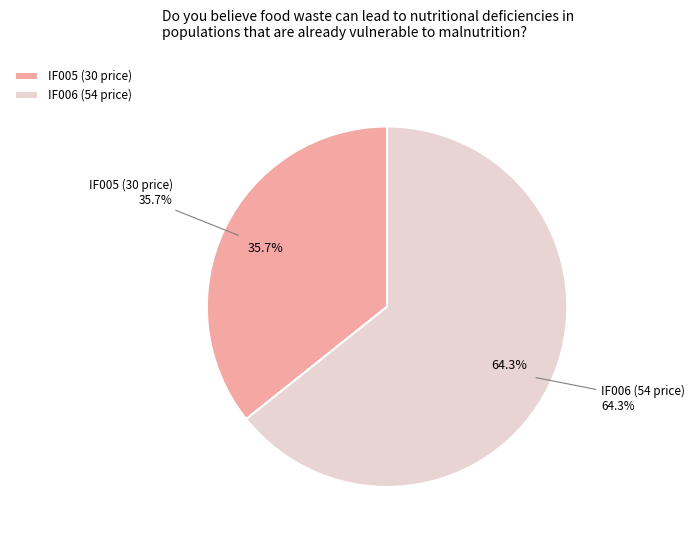

Between IF006 and IF005, which is larger?

IF006